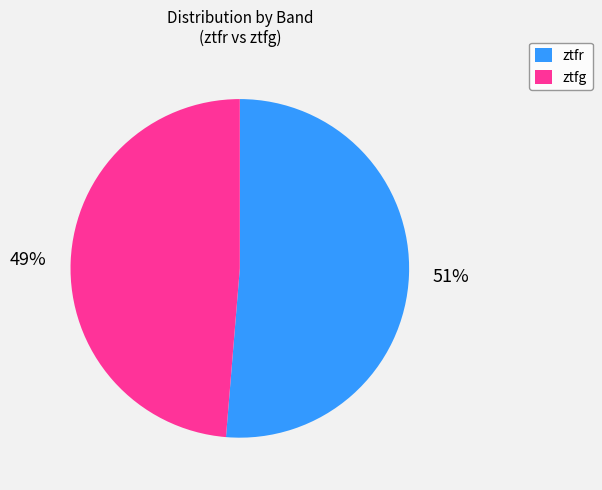

Combined, do ztfg and ztfr account for over 50%?

Yes